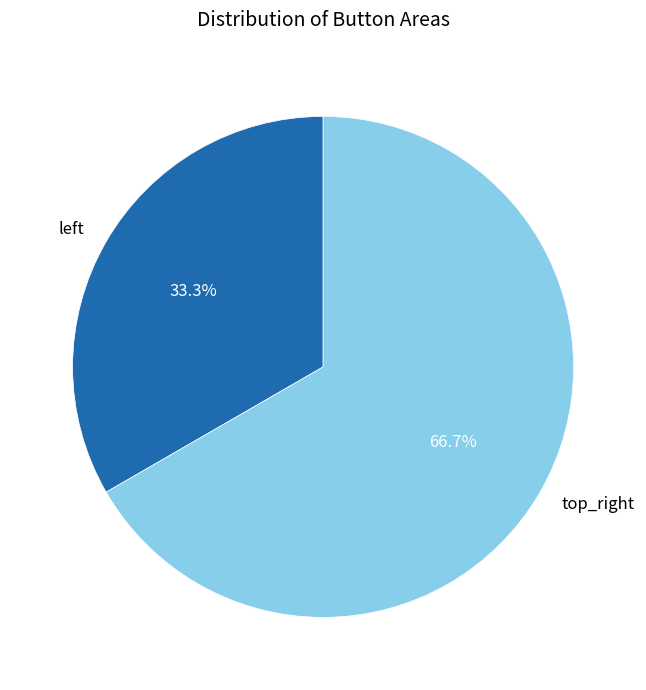

What is the largest slice in the pie chart?

top_right